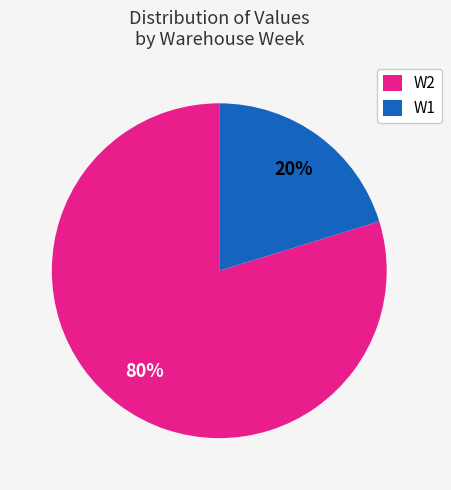

To the nearest percent, what portion does W2 represent?

80%